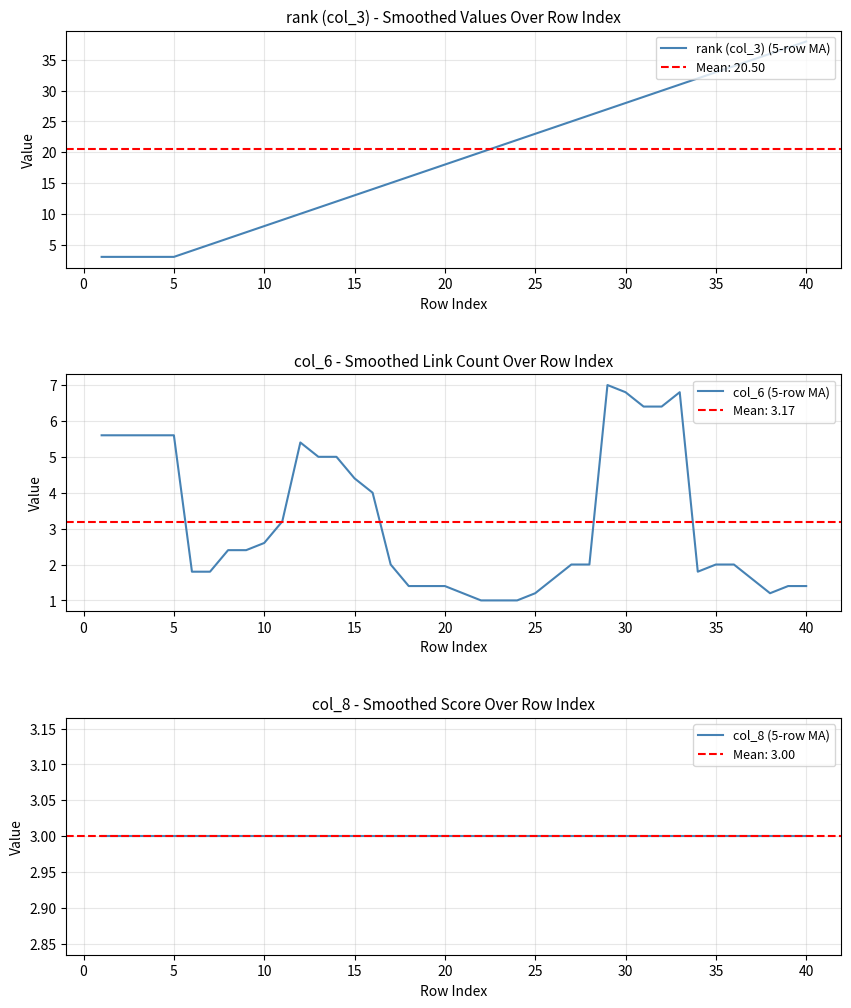

What is the lowest value of the rank (col_3) (5-row MA) series?

3.0